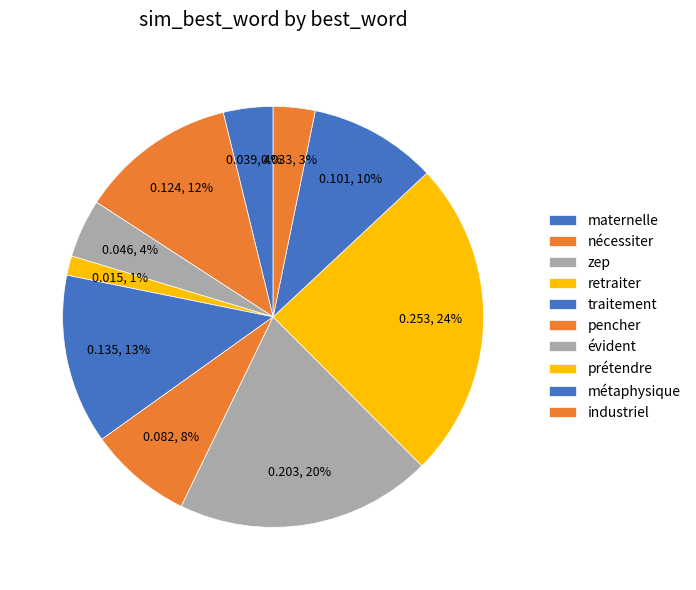

How many segments does this pie chart have?

10